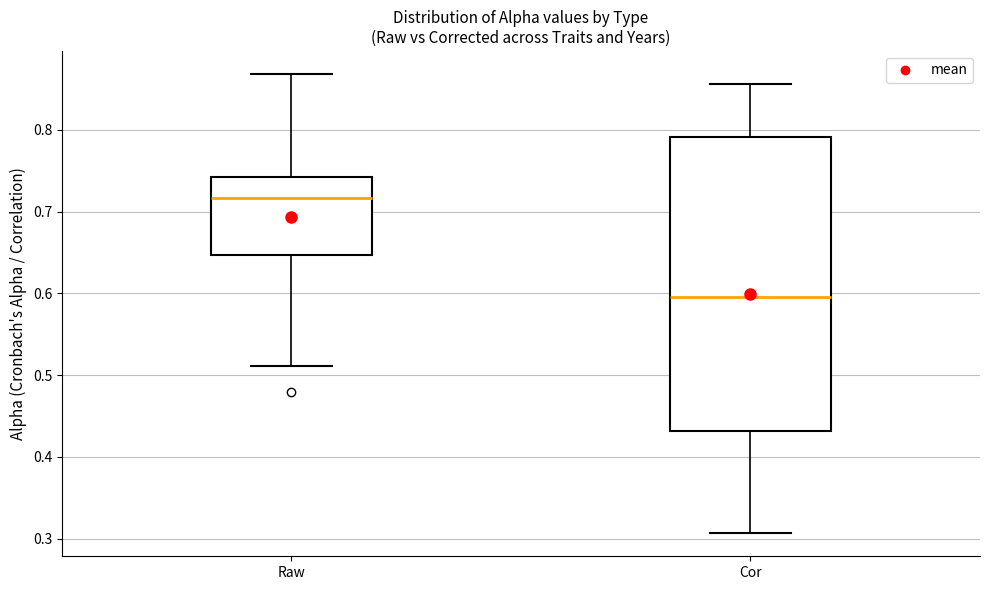

Reading left to right, transcribe this box plot: for each box, give where its median line is, the range the box spans, and where its two whiskers end, as read against the y-axis. The values are not printed on the chart, so give them approximately, as read against the axis.

Raw: median 0.72, box 0.65 to 0.74, whiskers 0.51 to 0.87
Cor: median 0.60, box 0.43 to 0.79, whiskers 0.31 to 0.86